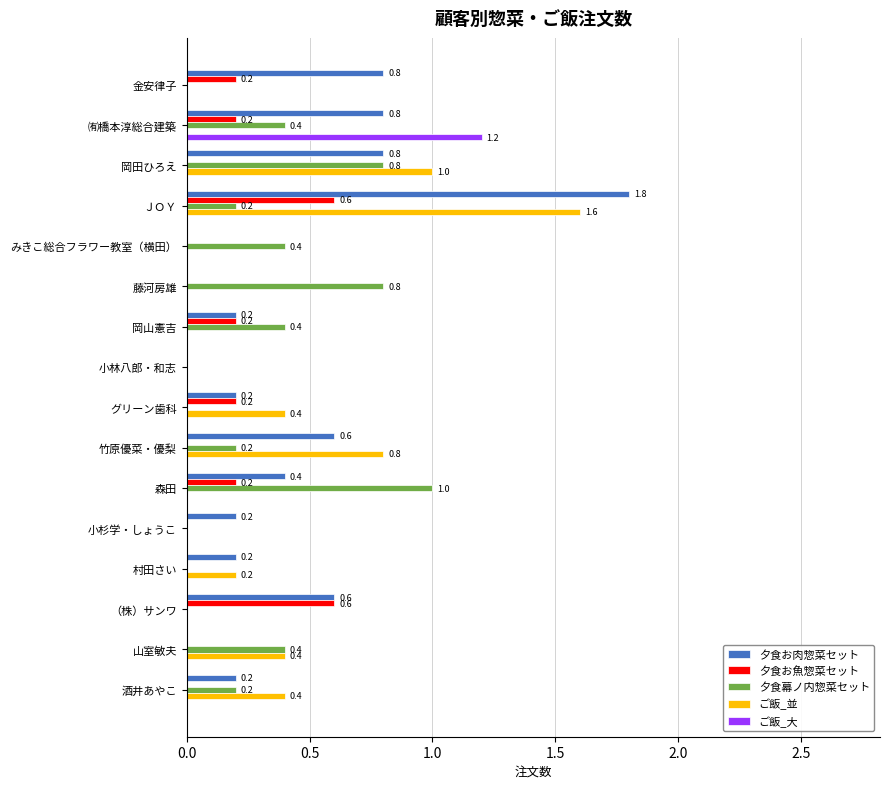

What is the total value across all series at 藤河房雄?

0.8